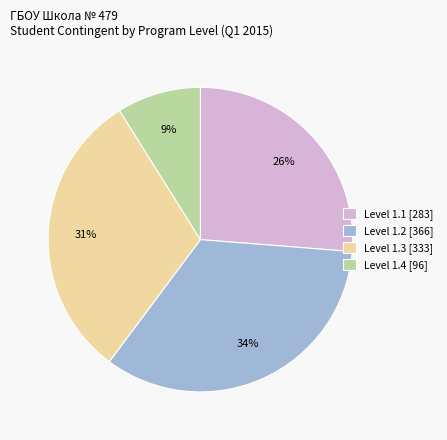

How many segments does this pie chart have?

4